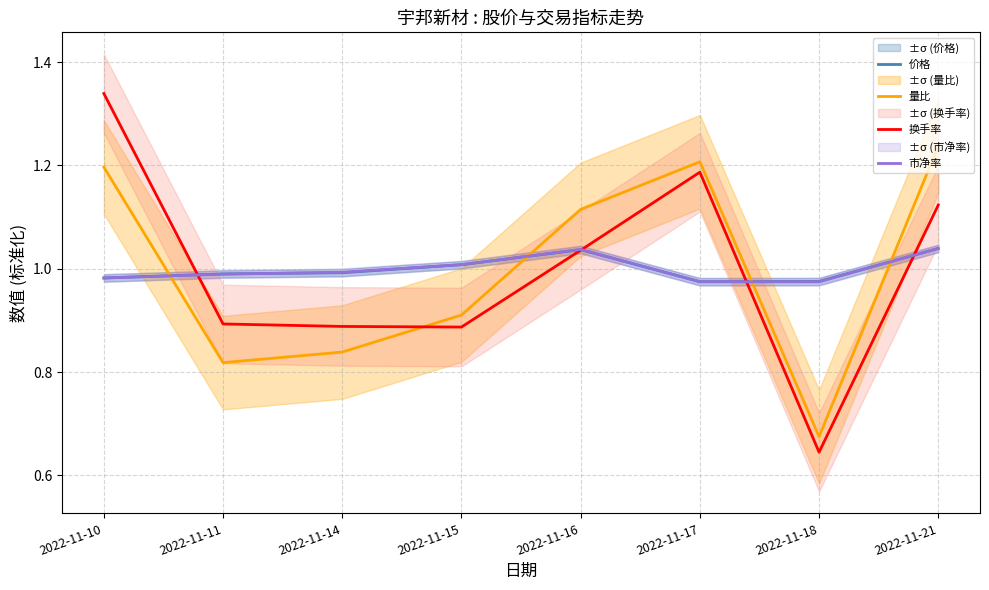

Reading left to right, what are all the values shown in this chart?

价格: 2022-11-10=1.0	2022-11-11=1.0	2022-11-14=1.0	2022-11-15=1.0	2022-11-16=1.0	2022-11-17=1.0	2022-11-18=1.0	2022-11-21=1.0
量比: 2022-11-10=1.2	2022-11-11=0.8	2022-11-14=0.8	2022-11-15=0.9	2022-11-16=1.1	2022-11-17=1.2	2022-11-18=0.7	2022-11-21=1.2
换手率: 2022-11-10=1.3	2022-11-11=0.9	2022-11-14=0.9	2022-11-15=0.9	2022-11-16=1.0	2022-11-17=1.2	2022-11-18=0.6	2022-11-21=1.1
市净率: 2022-11-10=1.0	2022-11-11=1.0	2022-11-14=1.0	2022-11-15=1.0	2022-11-16=1.0	2022-11-17=1.0	2022-11-18=1.0	2022-11-21=1.0